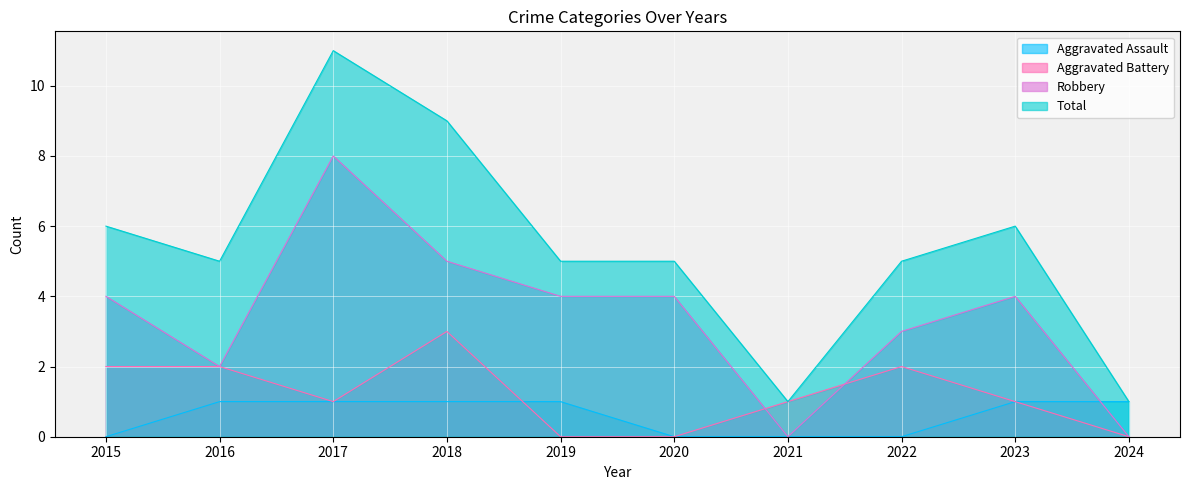

Does the chart display data point markers on the line(s)?

No